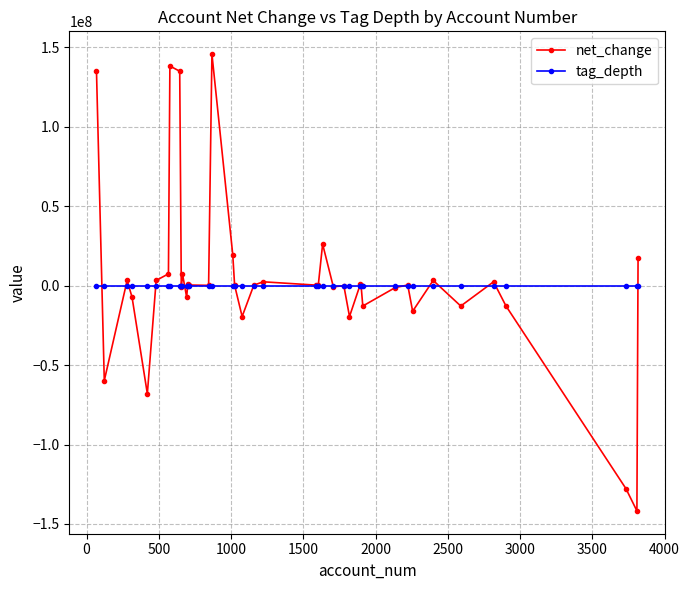

Which series ends up on top after the final intersection of net_change and tag_depth?

net_change